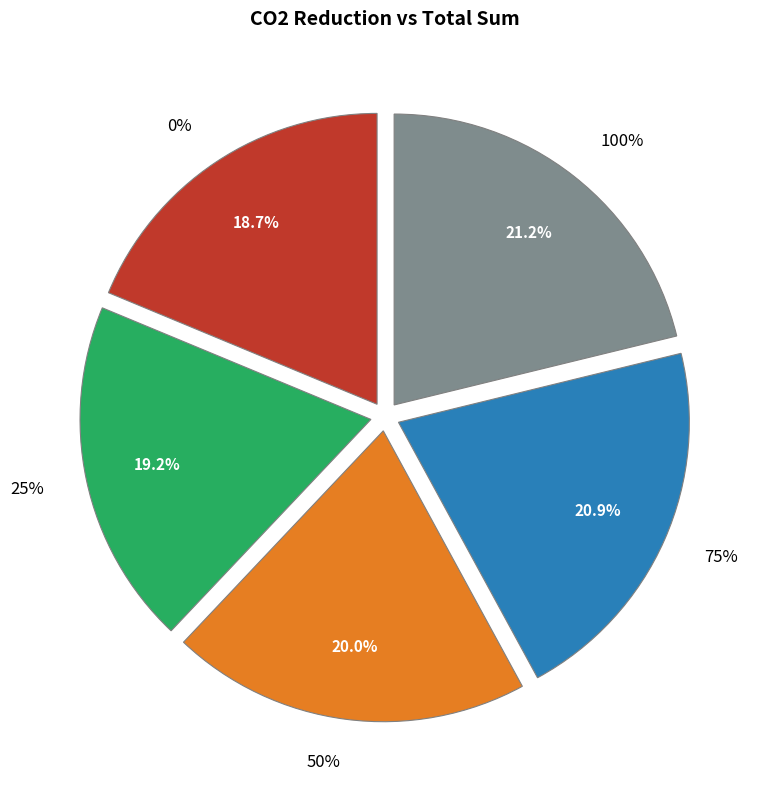

Combined, do 75% and 0% account for over 50%?

No